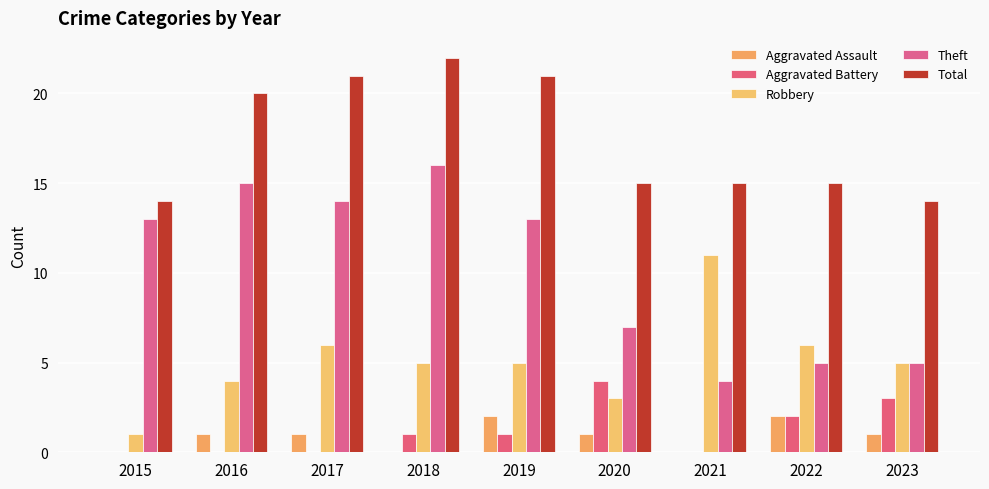

Count the number of categories in the chart.

9